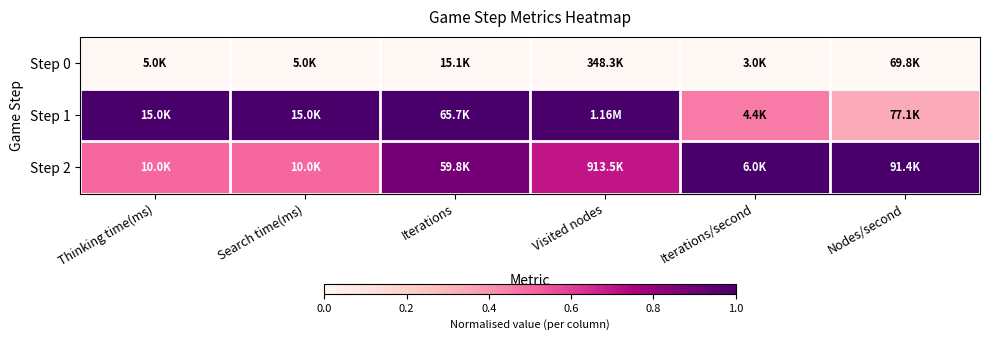

At how many categories does at least one series exceed 0?

6